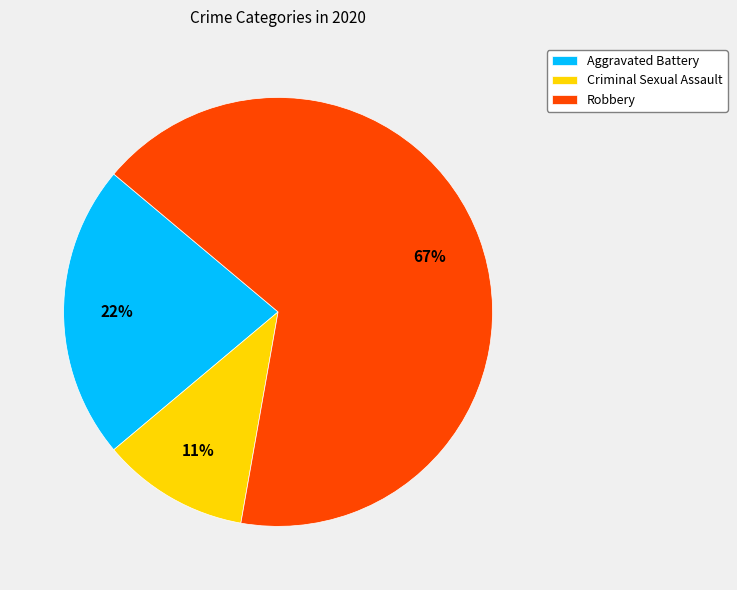

What is the smallest slice in the pie chart?

Criminal Sexual Assault